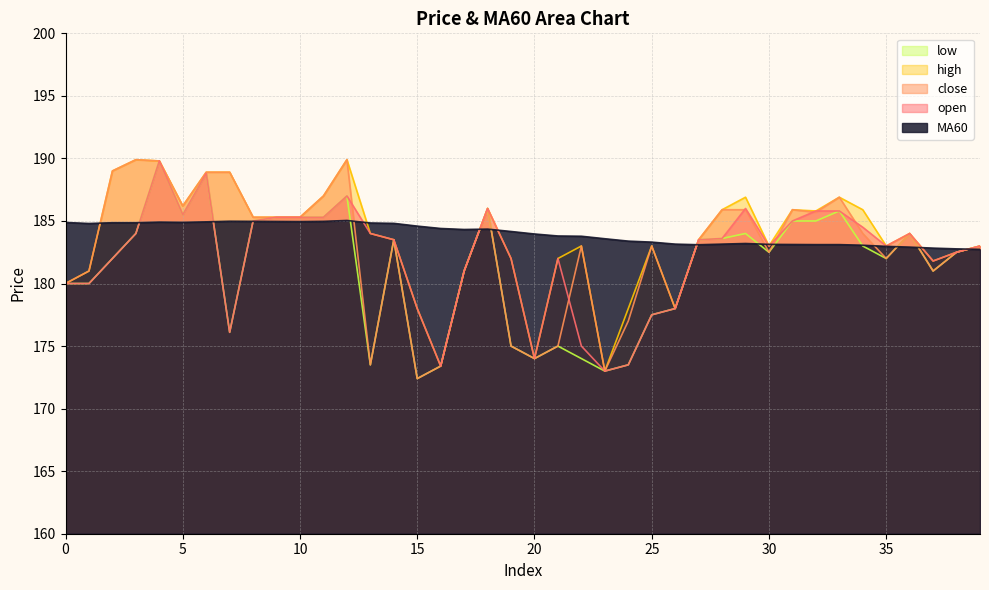

Which series has the widest spread of values?

close